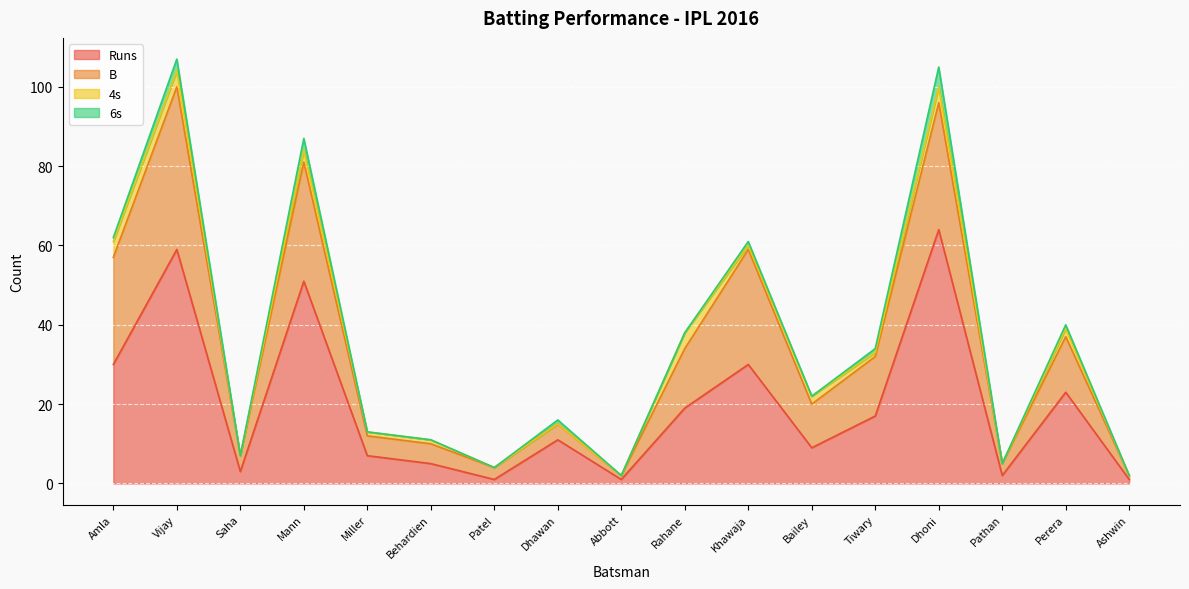

What is the value of the Runs point at the 10th from the left?

19